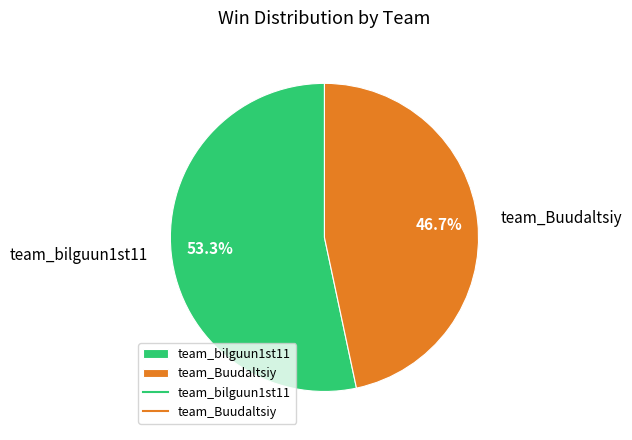

True or false: team_bilguun1st11 accounts for 53% of the total.

True